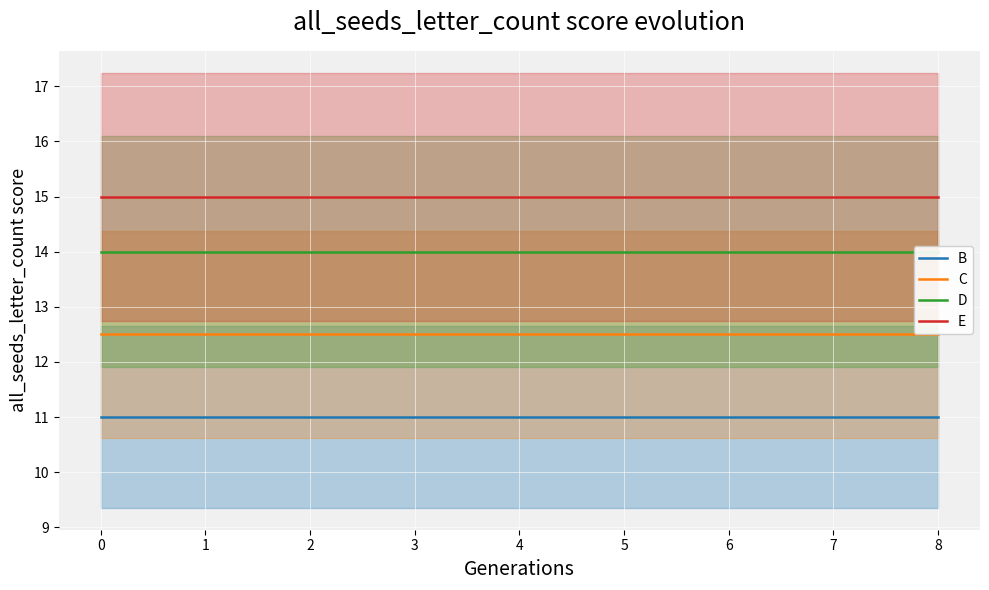

What is the maximum value for B?

11.0